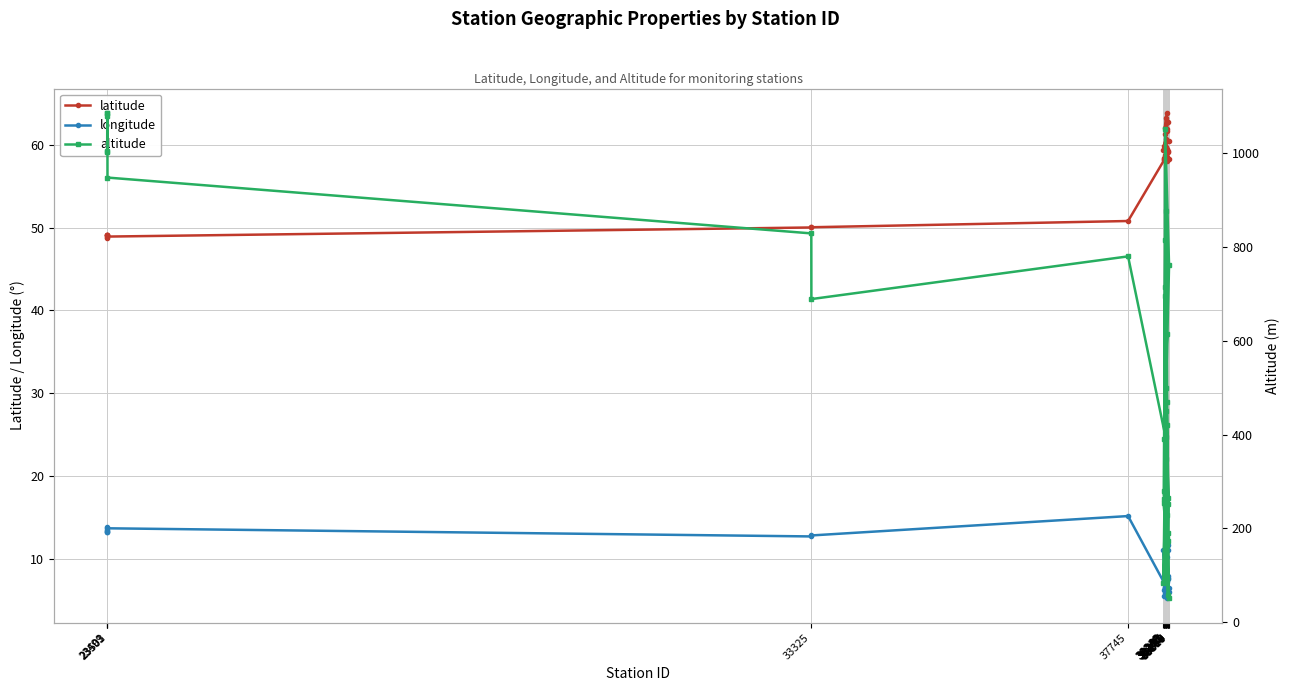

What is the difference between the maximum and minimum values in the longitude series?

10.0